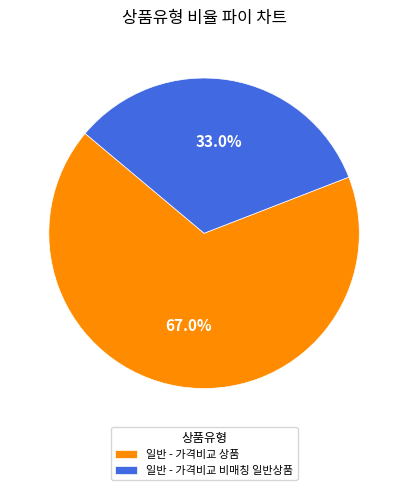

Do 일반 - 가격비교 상품 and 일반 - 가격비교 비매칭 일반상품 together represent more than half of the pie?

Yes